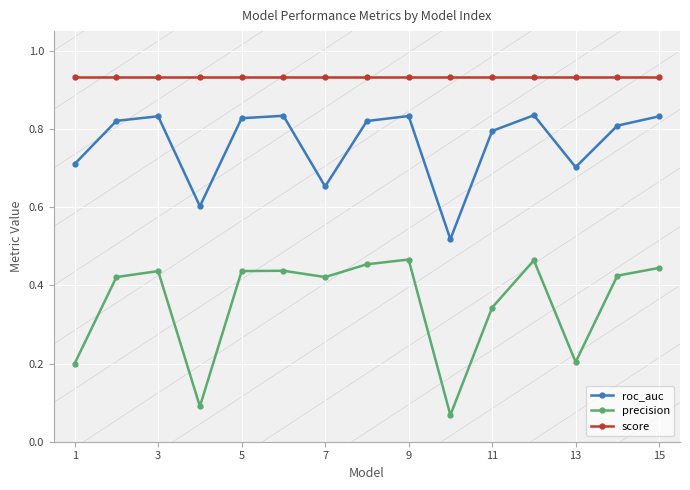

How many categories are shown in the chart?

15